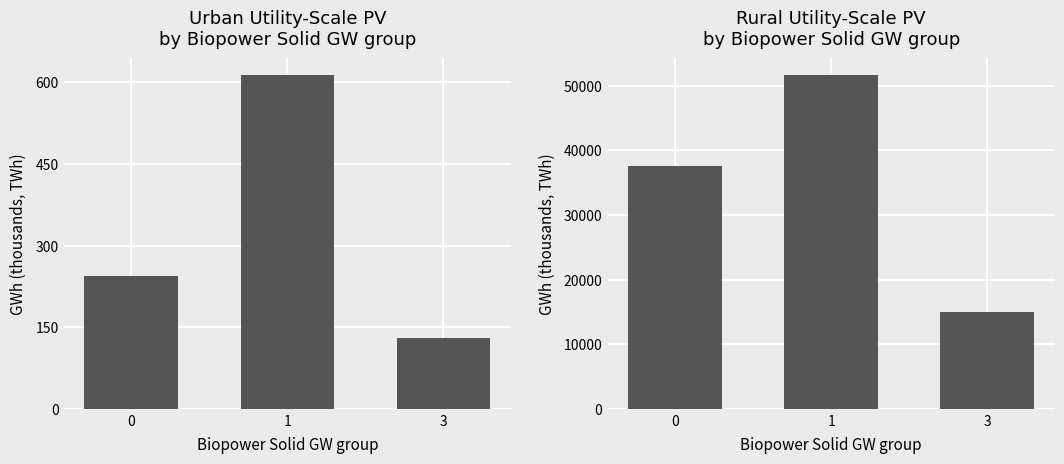

Which has a higher value, 3 or 1?

1